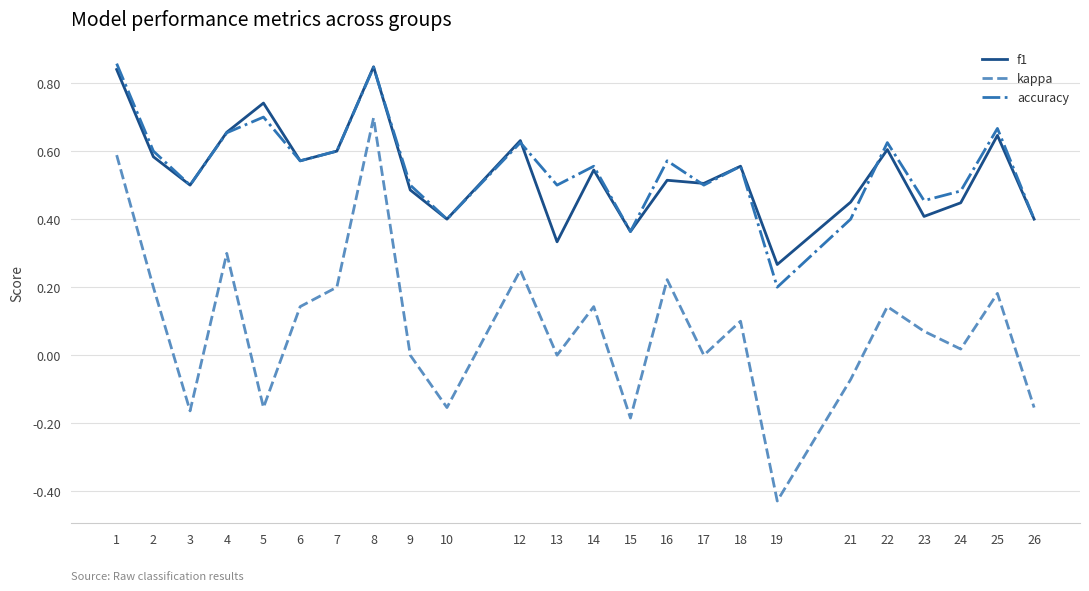

True or false: kappa and f1 cross at least once.

False